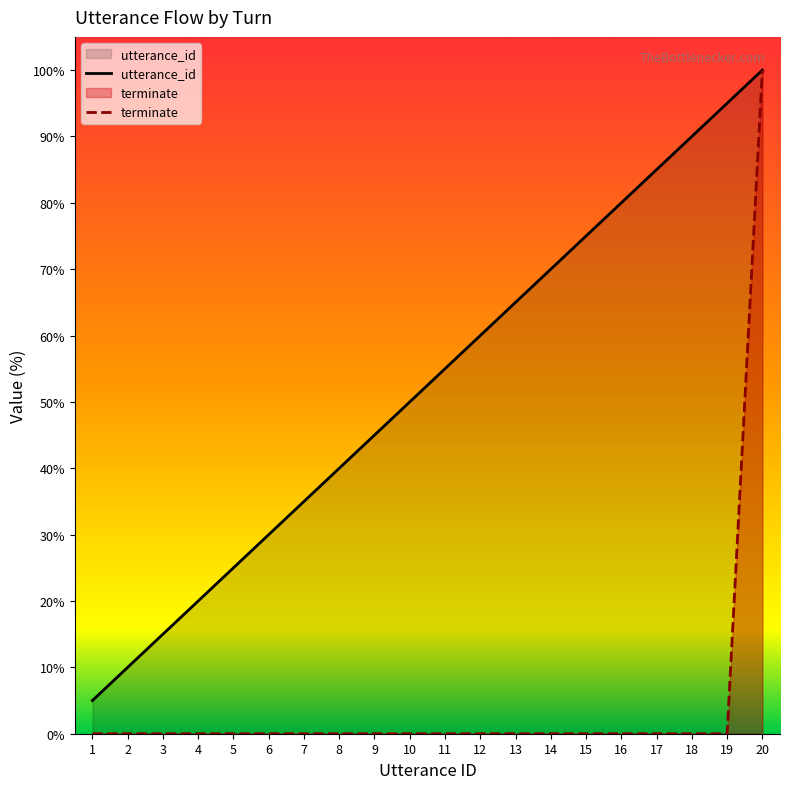

Which series has the largest total across all categories?

utterance_id